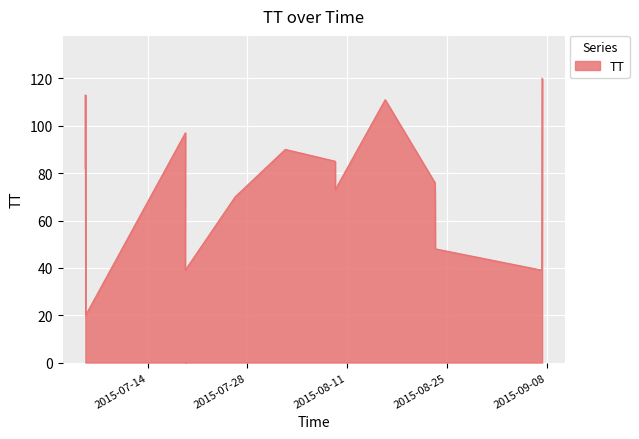

What position from the right is 2015-07-26T07:07:18?

10